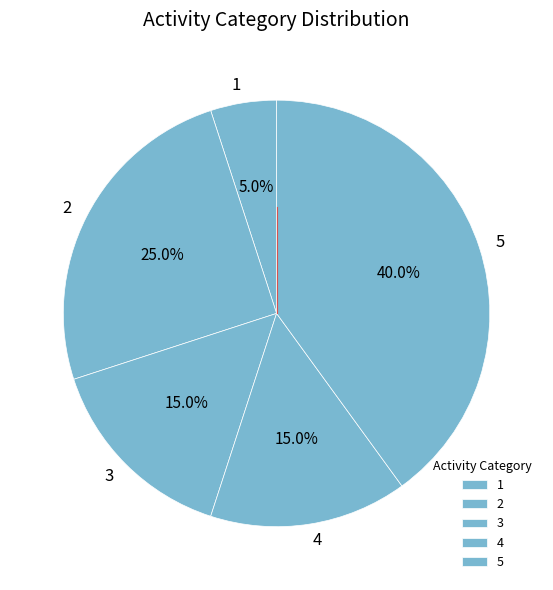

To the nearest percent, what is the difference between the 3 and 2 slice percentages?

10%